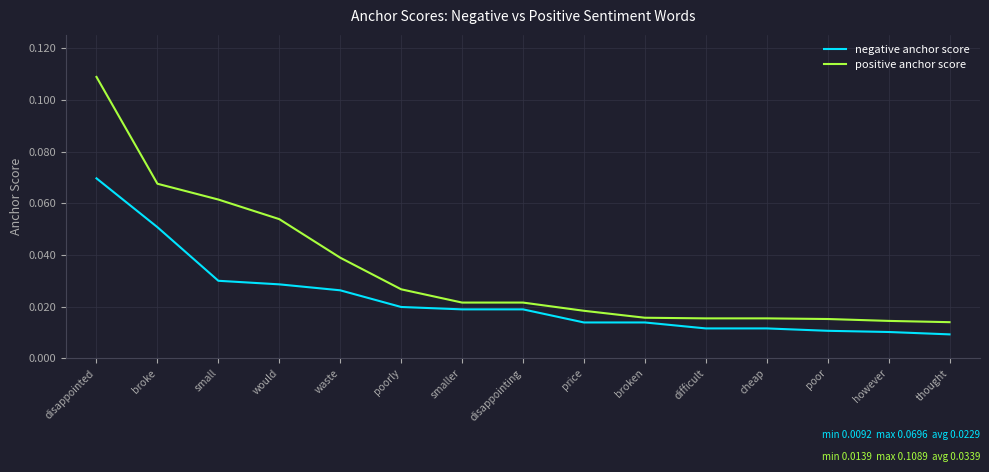

Which series has the largest range (max minus min)?

positive anchor score